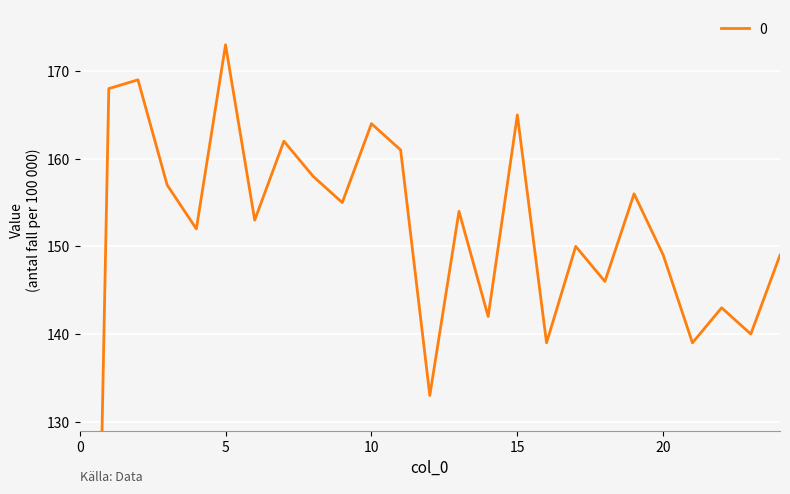

List the labels in order of value, largest first.

5, 2, 1, 15, 10, 7, 11, 8, 3, 19, 9, 13, 6, 4, 17, 20, 24, 18, 22, 14, 23, 16, 21, 12, 0